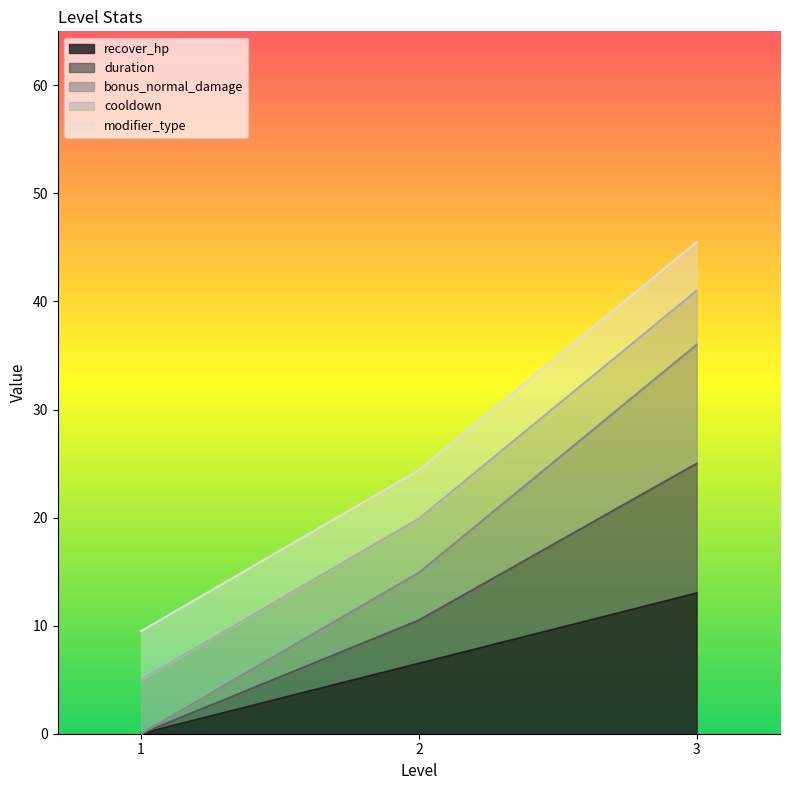

Which category has the highest value across all series?

3